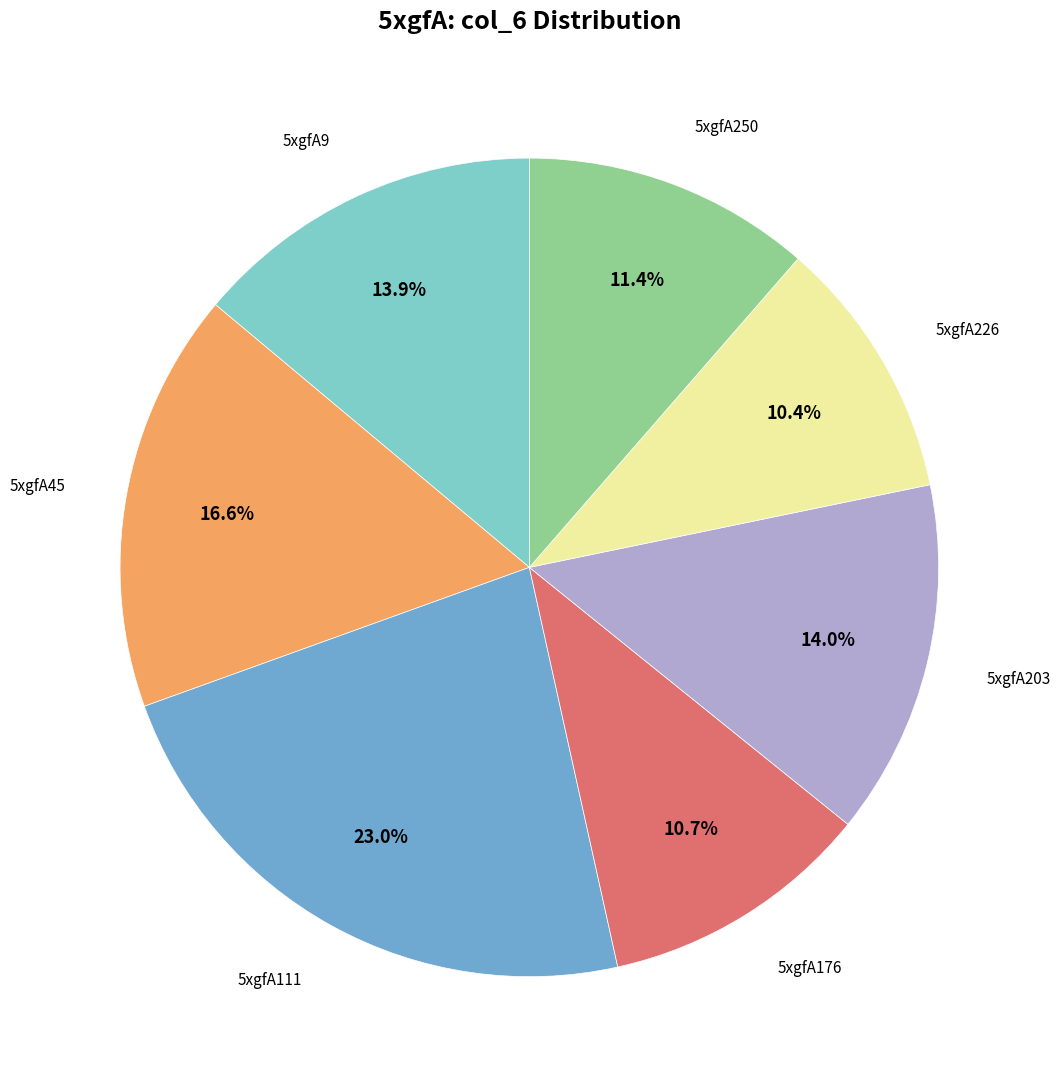

Is there any slice that represents more than half of the pie?

No